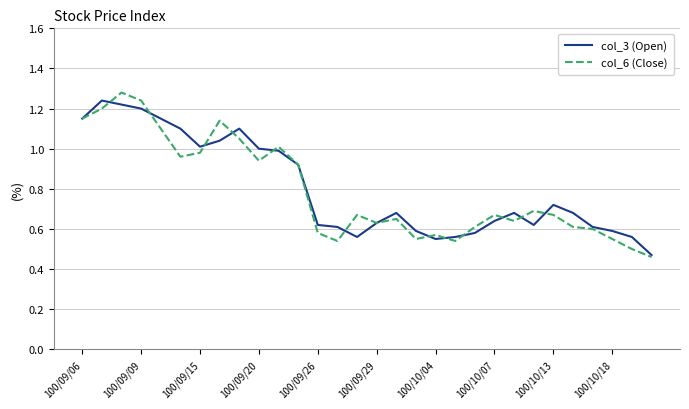

How many lines are shown in the chart?

2